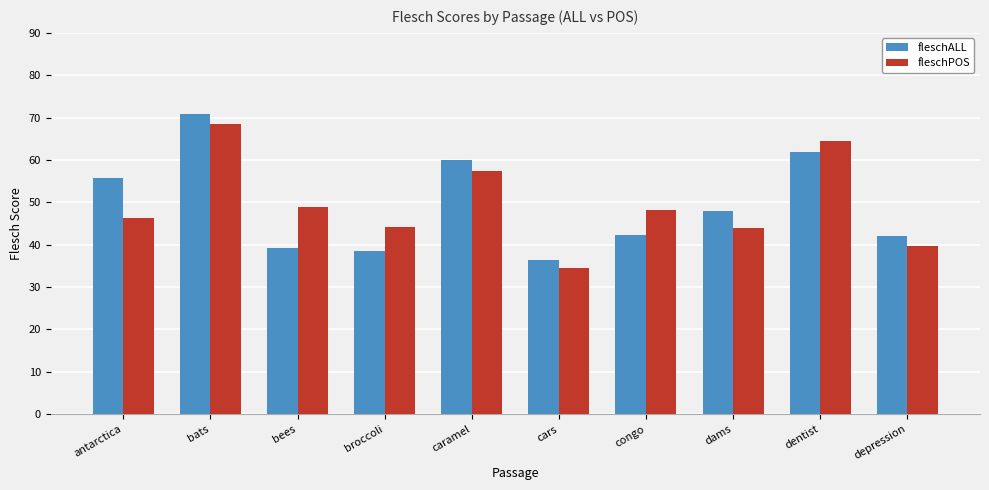

Rank the series at dams from highest to lowest value.

fleschALL, fleschPOS